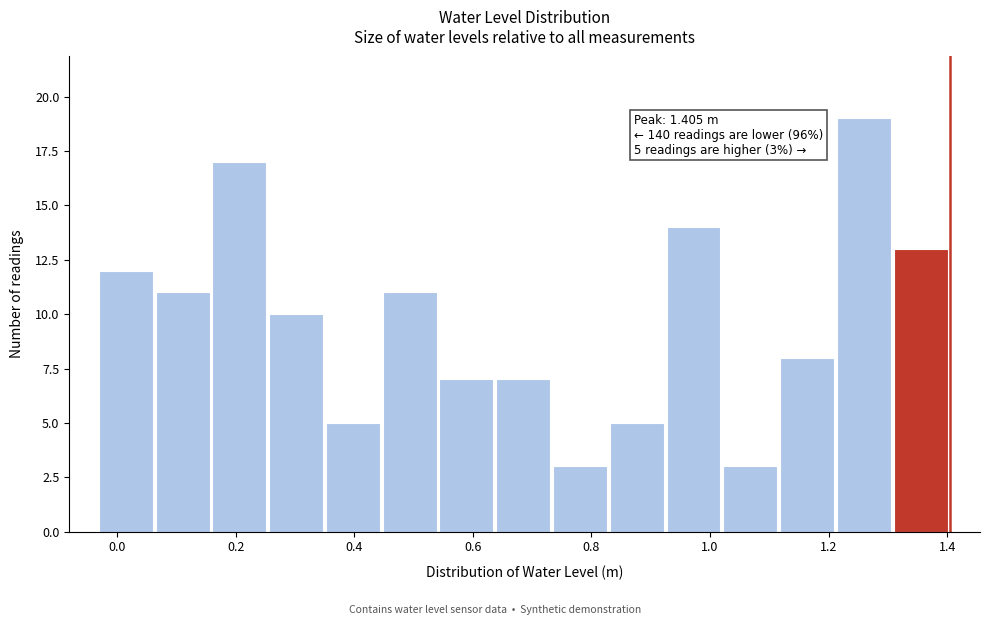

Over which range of the x-axis is the bar tallest?

1.22 to 1.30